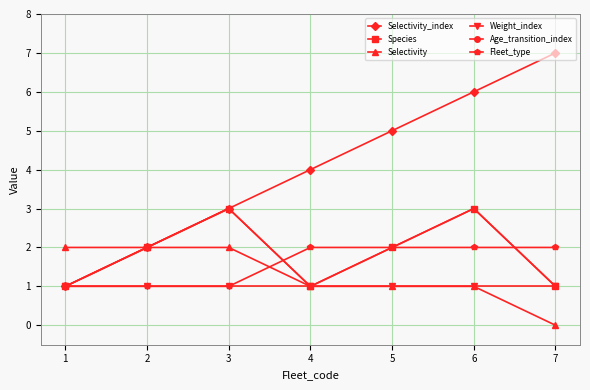

Is this an area chart (filled region under the line)?

No